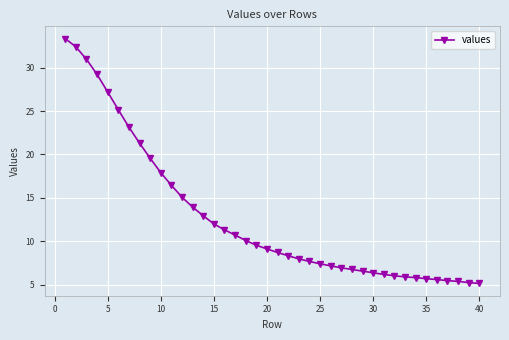

What is the value of the 30th point from the left?

6.4